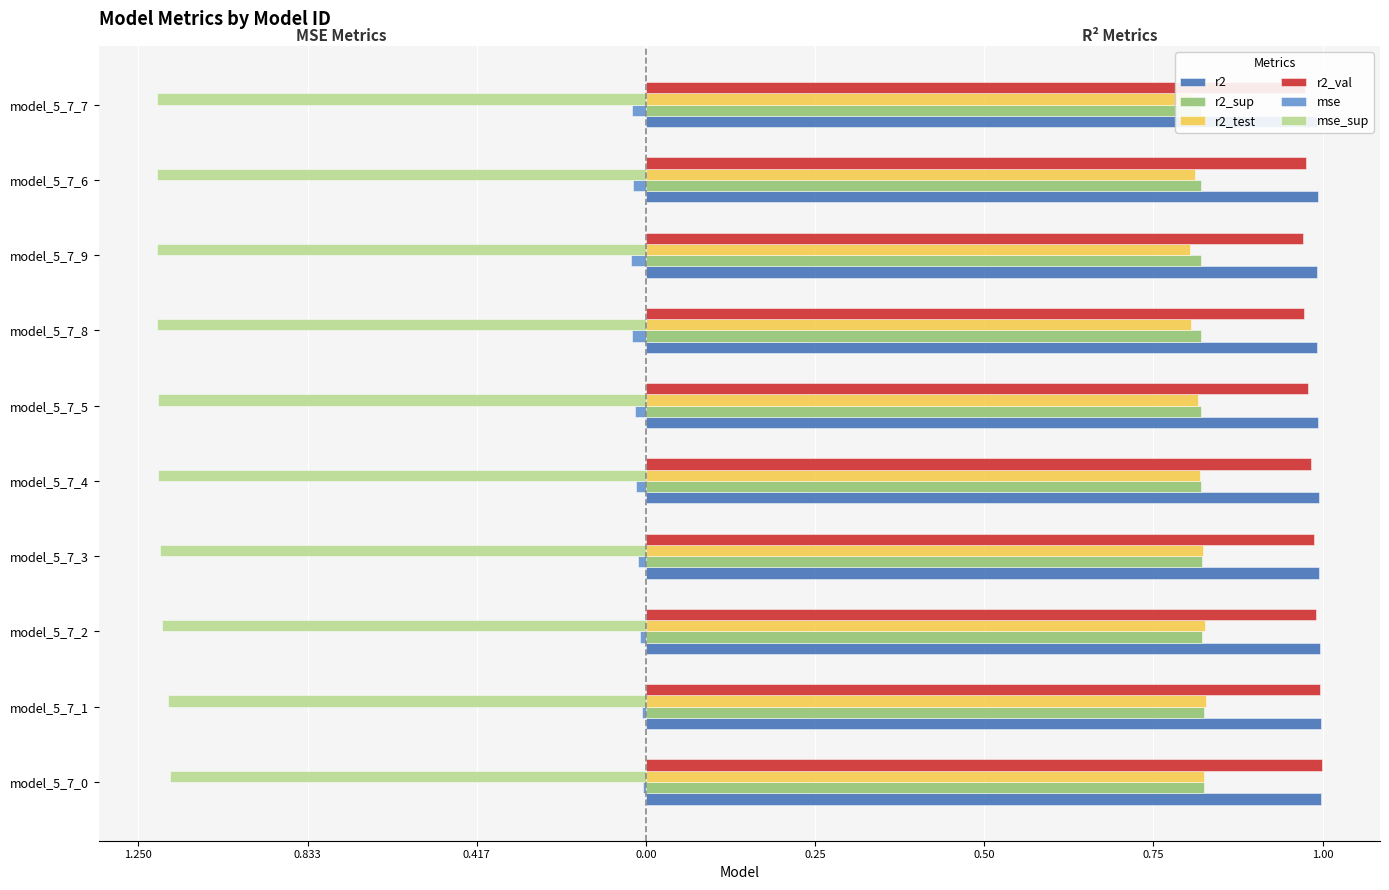

Count the number of data series in this chart.

6